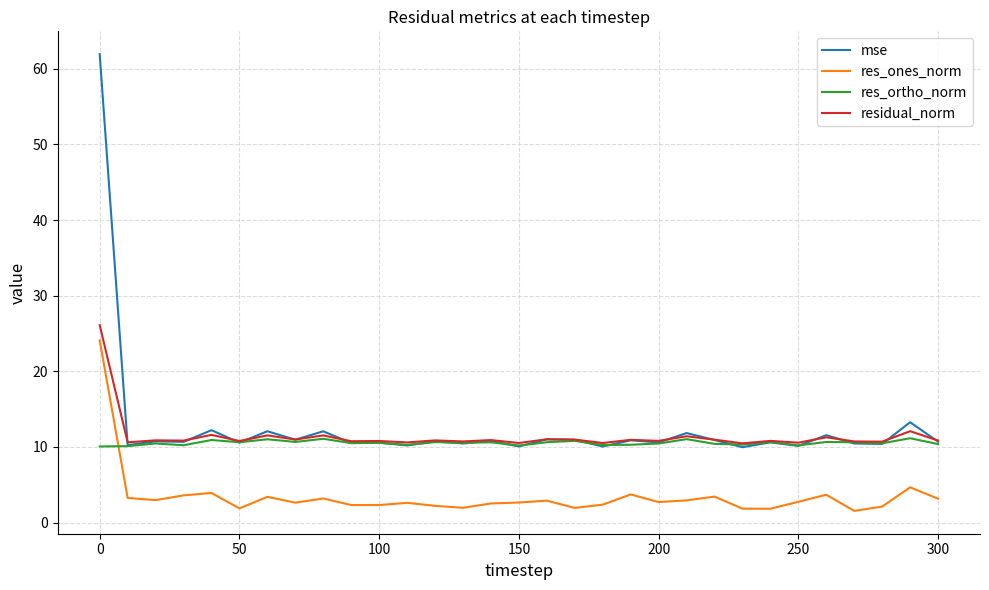

Which series has the widest spread of values?

mse